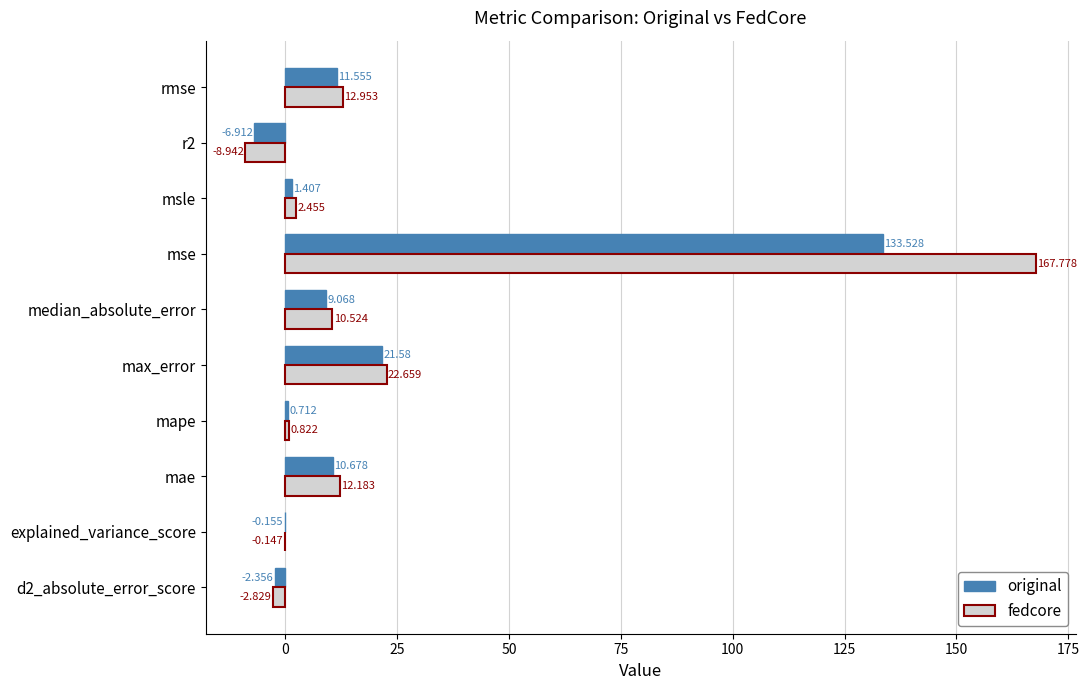

How many positive values does the original series have?

7